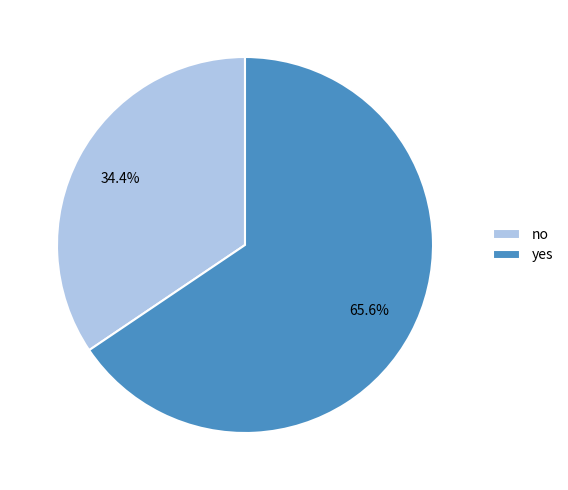

Which category has the biggest portion of the pie?

yes